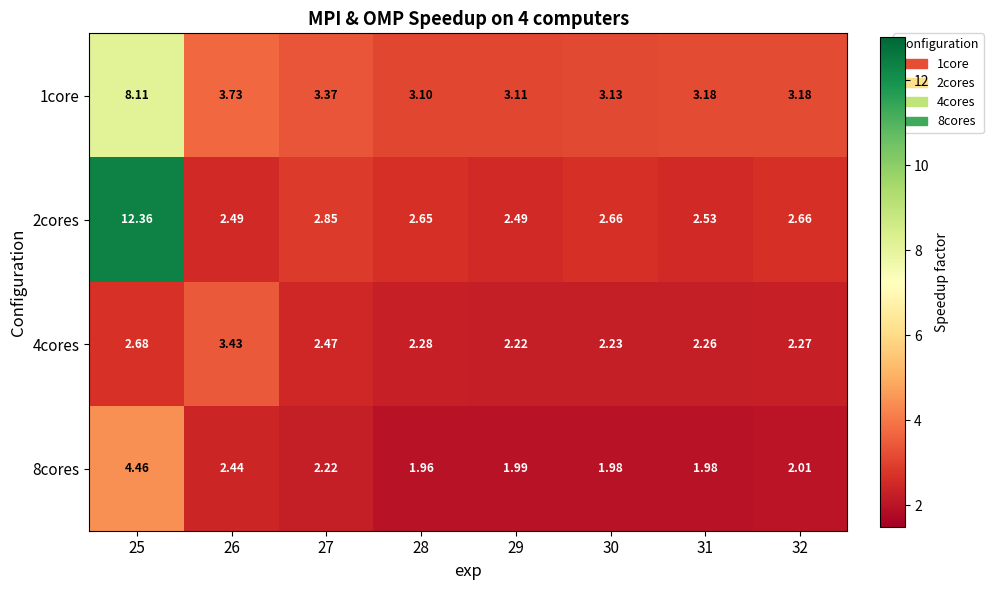

Is the value of 1core at 28 greater than the value of 8cores at 32?

Yes